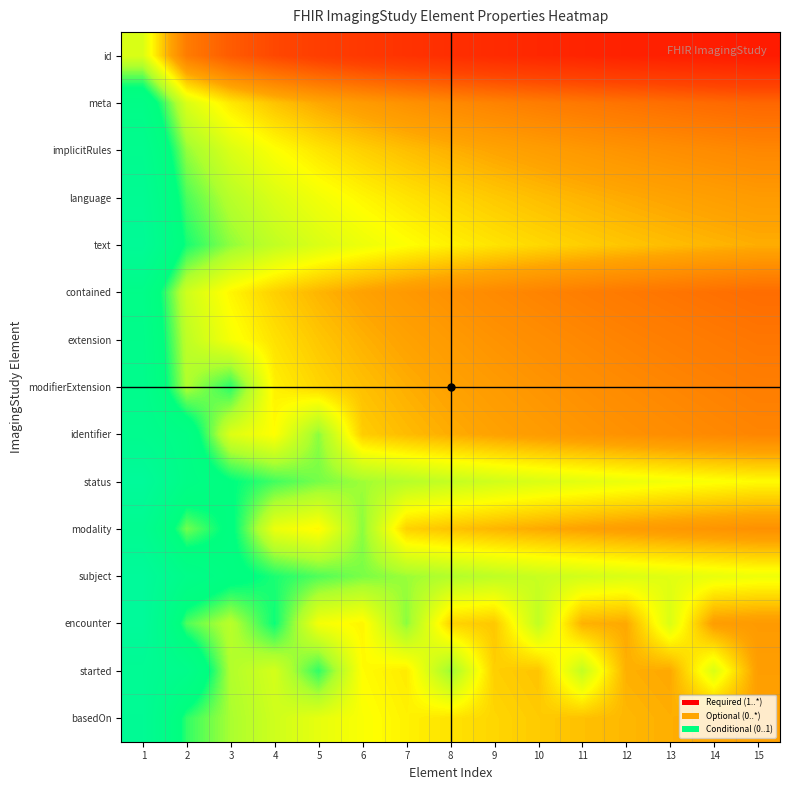

Reading left to right, list all the values displayed in this chart.

id: 1=0.6	2=0.4	3=0.3	4=0.3	5=0.2	6=0.2	7=0.2	8=0.2	9=0.2	10=0.1	11=0.1	12=0.1	13=0.1	14=0.1	15=0.1
meta: 1=0.8	2=0.6	3=0.5	4=0.5	5=0.5	6=0.4	7=0.4	8=0.4	9=0.4	10=0.4	11=0.4	12=0.3	13=0.3	14=0.3	15=0.3
implicitRules: 1=0.9	2=0.7	3=0.6	4=0.6	5=0.5	6=0.5	7=0.5	8=0.5	9=0.4	10=0.4	11=0.4	12=0.4	13=0.4	14=0.4	15=0.4
language: 1=0.9	2=0.7	3=0.6	4=0.6	5=0.6	6=0.5	7=0.5	8=0.5	9=0.5	10=0.5	11=0.5	12=0.5	13=0.4	14=0.4	15=0.4
text: 1=1.0	2=0.7	3=0.7	4=0.6	5=0.6	6=0.6	7=0.6	8=0.5	9=0.5	10=0.5	11=0.5	12=0.5	13=0.5	14=0.5	15=0.5
contained: 1=0.8	2=0.6	3=0.5	4=0.5	5=0.5	6=0.4	7=0.4	8=0.4	9=0.4	10=0.4	11=0.4	12=0.4	13=0.4	14=0.3	15=0.3
extension: 1=0.9	2=0.6	3=0.6	4=0.5	5=0.5	6=0.5	7=0.4	8=0.4	9=0.4	10=0.4	11=0.4	12=0.4	13=0.4	14=0.4	15=0.4
modifierExtension: 1=0.9	2=0.6	3=0.7	4=0.5	5=0.5	6=0.5	7=0.5	8=0.4	9=0.4	10=0.4	11=0.4	12=0.4	13=0.4	14=0.4	15=0.4
identifier: 1=0.9	2=0.8	3=0.6	4=0.5	5=0.7	6=0.5	7=0.5	8=0.5	9=0.4	10=0.4	11=0.4	12=0.4	13=0.4	14=0.4	15=0.4
status: 1=1.0	2=0.8	3=0.8	4=0.7	5=0.7	6=0.7	7=0.6	8=0.6	9=0.6	10=0.6	11=0.6	12=0.6	13=0.6	14=0.6	15=0.5
modality: 1=0.9	2=0.7	3=0.8	4=0.6	5=0.5	6=0.7	7=0.5	8=0.5	9=0.5	10=0.5	11=0.4	12=0.4	13=0.4	14=0.4	15=0.4
subject: 1=1.0	2=0.8	3=0.8	4=0.7	5=0.7	6=0.7	7=0.7	8=0.6	9=0.6	10=0.6	11=0.6	12=0.6	13=0.6	14=0.6	15=0.6
encounter: 1=1.0	2=0.7	3=0.6	4=0.7	5=0.6	6=0.5	7=0.7	8=0.5	9=0.5	10=0.6	11=0.5	12=0.5	13=0.6	14=0.4	15=0.4
started: 1=0.9	2=0.9	3=0.6	4=0.6	5=0.7	6=0.5	7=0.5	8=0.7	9=0.5	10=0.5	11=0.6	12=0.5	13=0.5	14=0.6	15=0.4
basedOn: 1=0.9	2=0.7	3=0.7	4=0.6	5=0.6	6=0.6	7=0.5	8=0.5	9=0.5	10=0.5	11=0.5	12=0.5	13=0.5	14=0.5	15=0.4